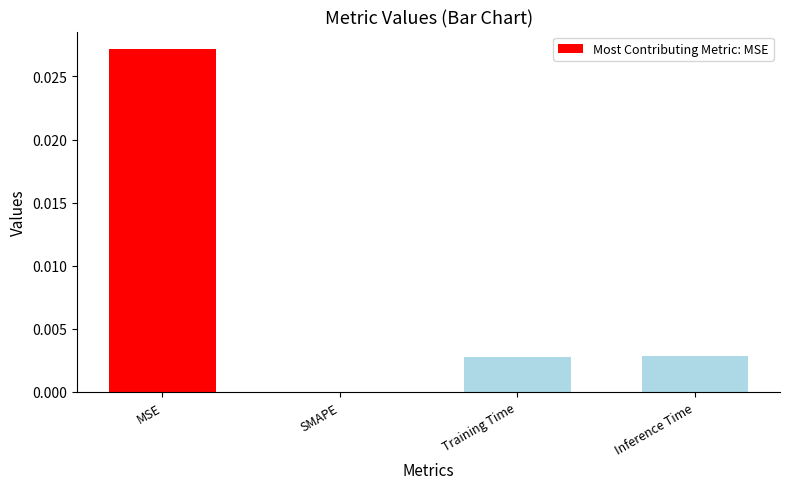

Where is the data nearest to the value 0?

SMAPE